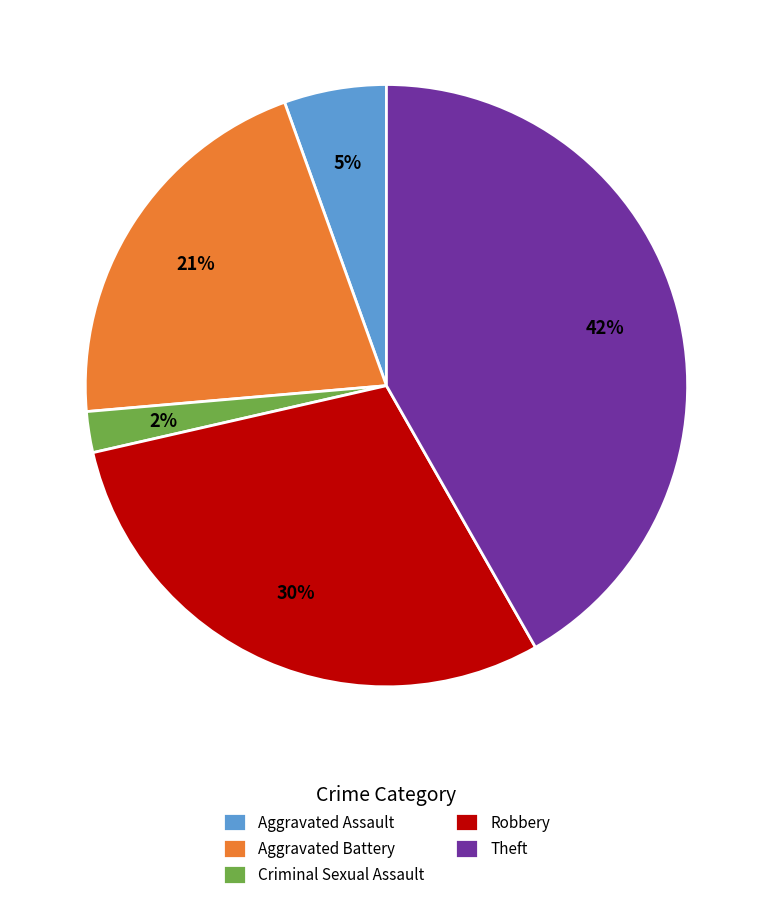

Count the number of slices in the pie.

5